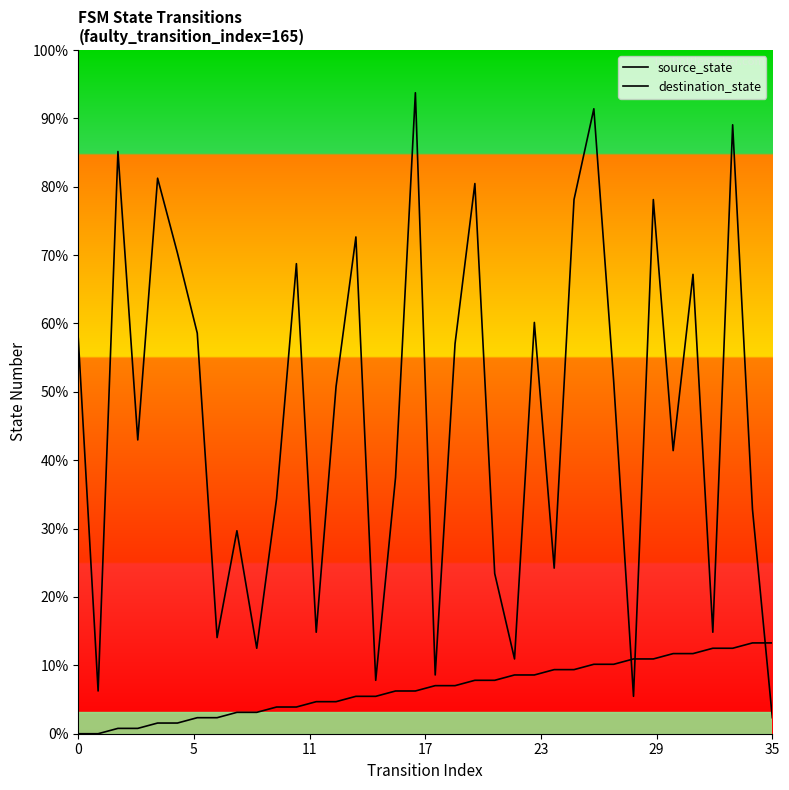

How many values in the source_state series exceed 9?

16